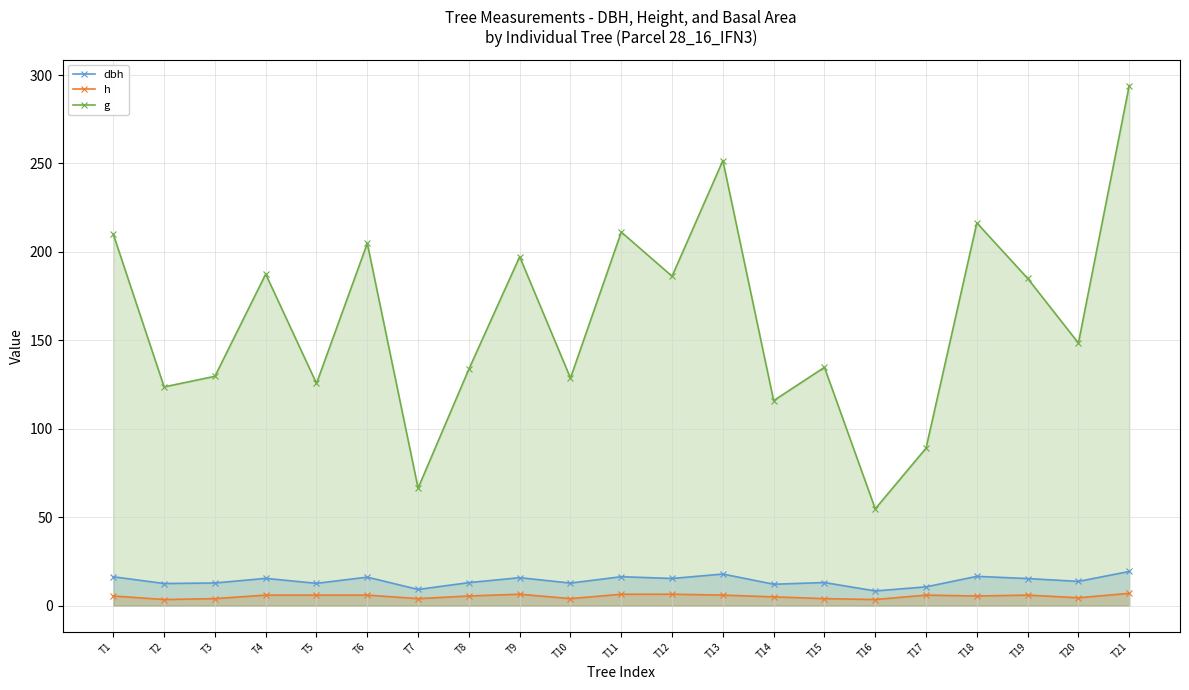

List the labels in order of dbh value, largest first.

T21, T13, T18, T11, T1, T6, T9, T4, T12, T19, T20, T15, T8, T3, T10, T5, T2, T14, T17, T7, T16